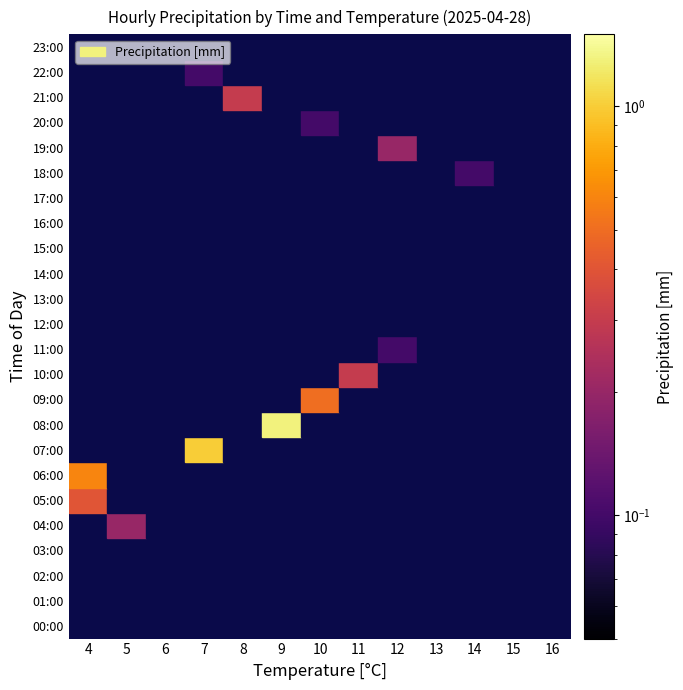

Which series changed the most between 4 and 14?

06:00